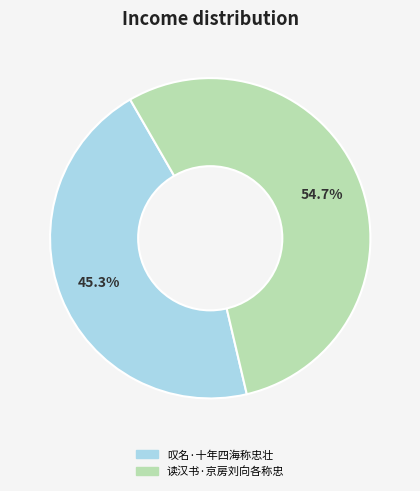

Count the number of slices in the pie.

2